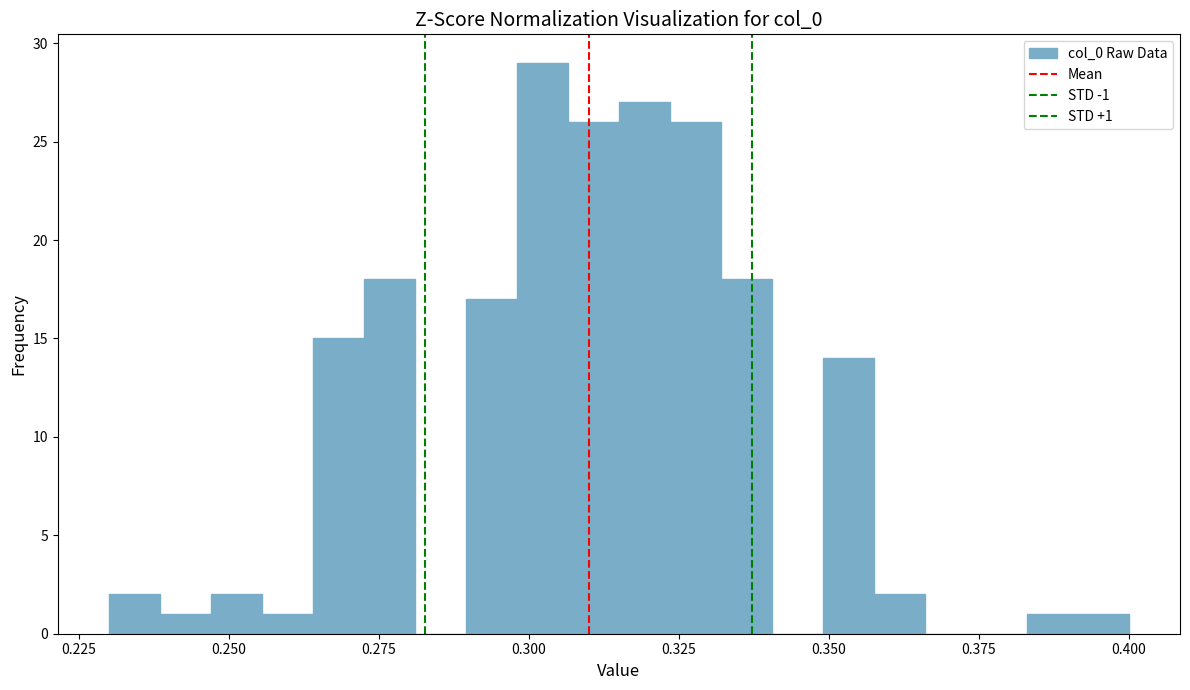

Around what value on the x-axis is the tallest bar? Give the approximate position of its centre, as read against the axis.

0.300